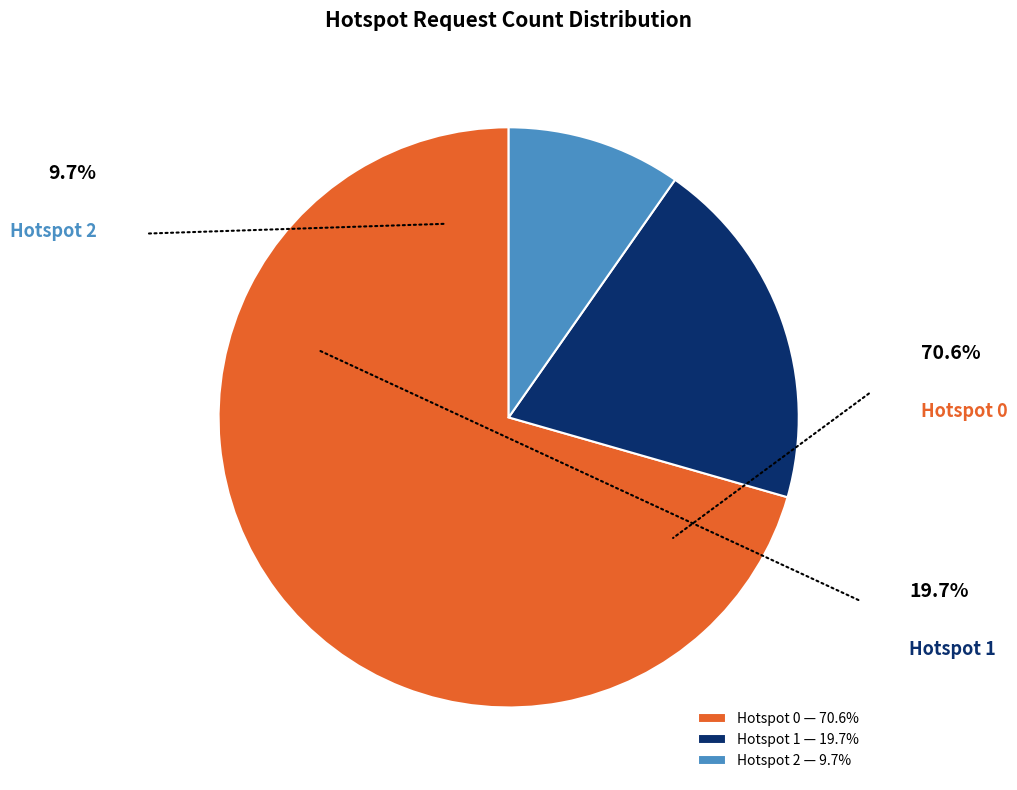

Which slice is the smallest?

Hotspot 2